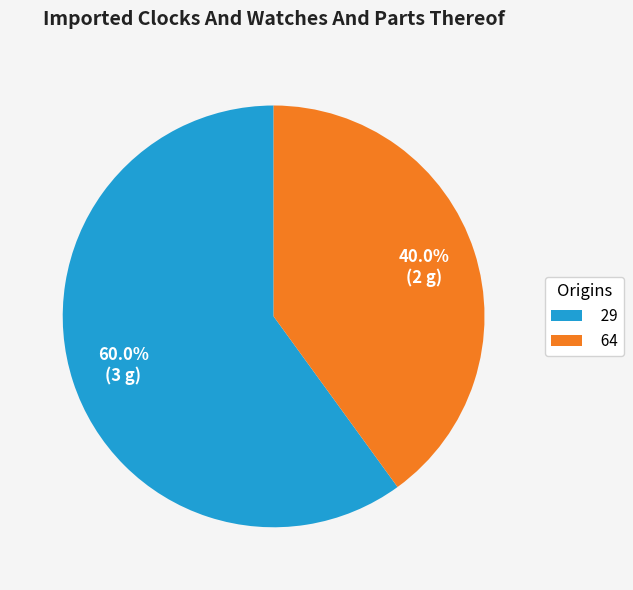

What portion of the pie excludes 29?

40.0%